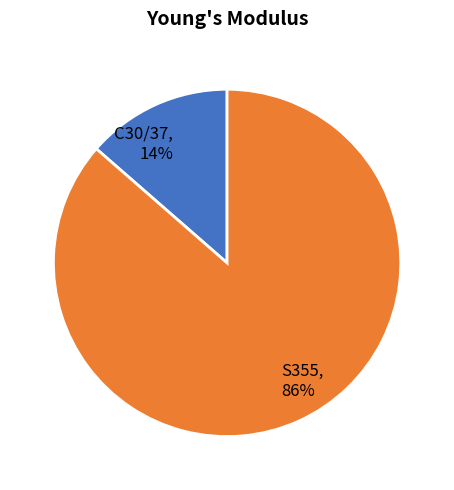

Does S355 account for over 50% of the chart?

Yes